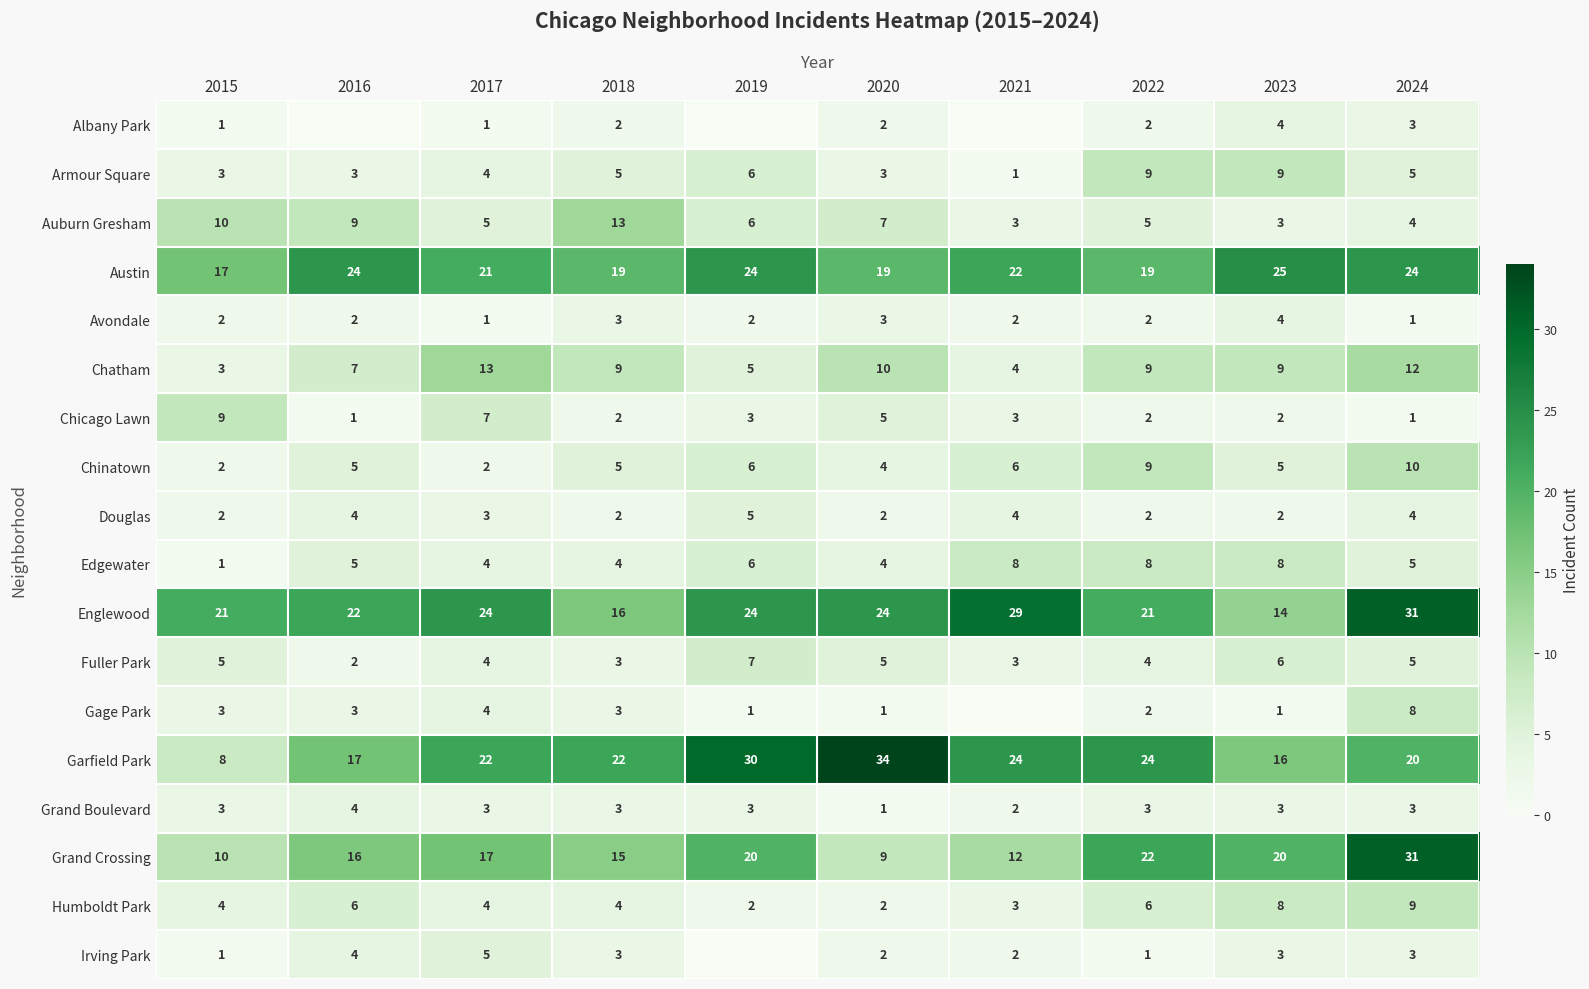

What is the lowest value of the Auburn Gresham series?

3